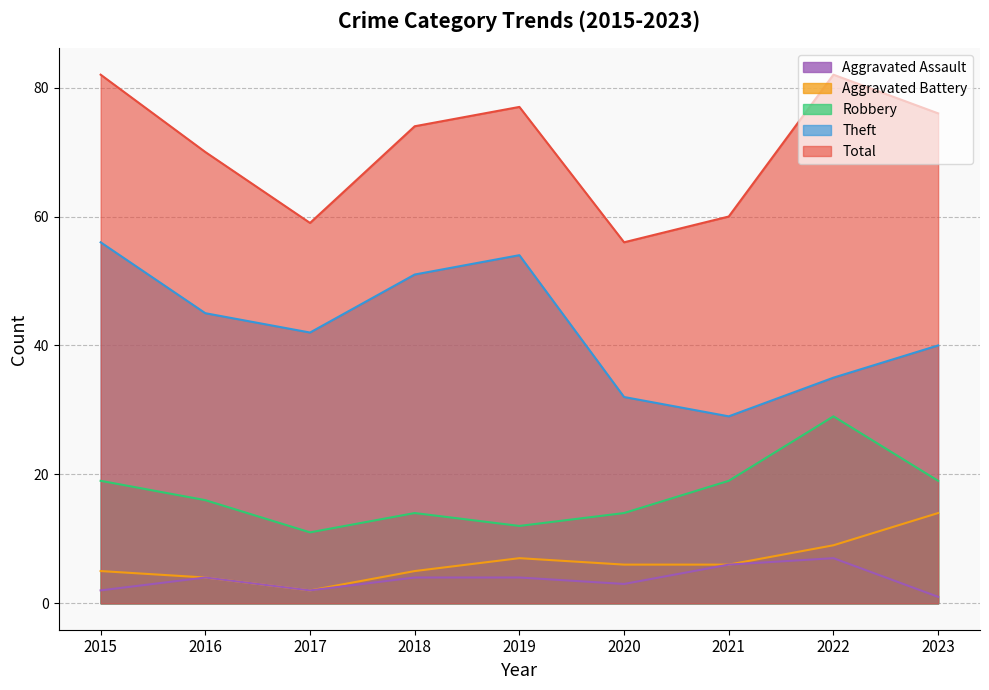

True or false: Theft and Aggravated Battery intersect in this chart.

False